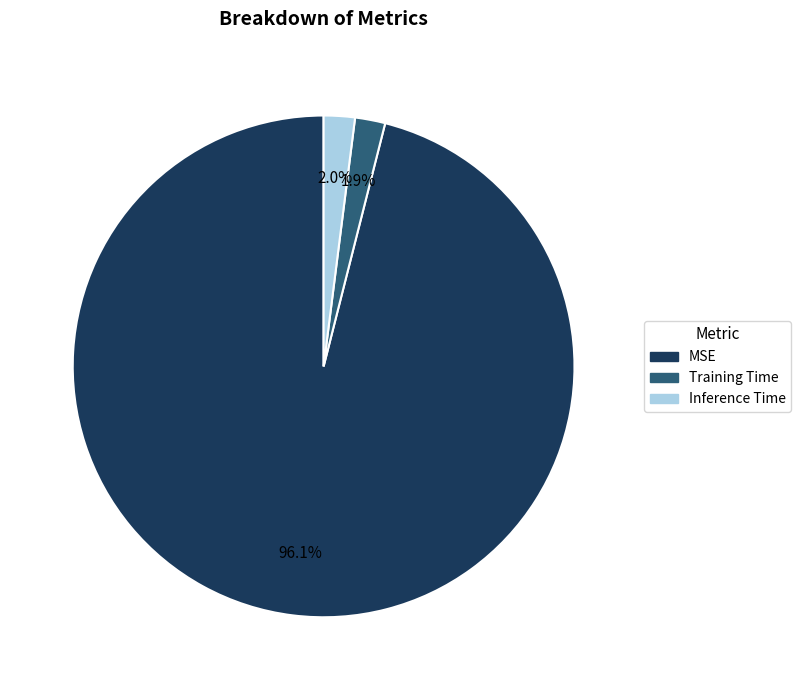

How much of the chart is everything except Inference Time?

98.0%